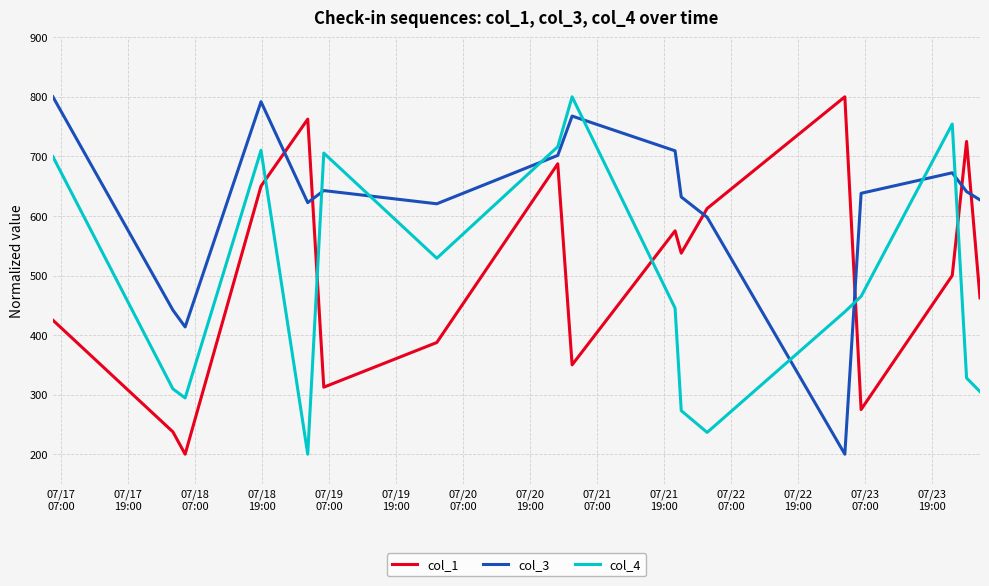

Which series has the largest total across all categories?

col_3